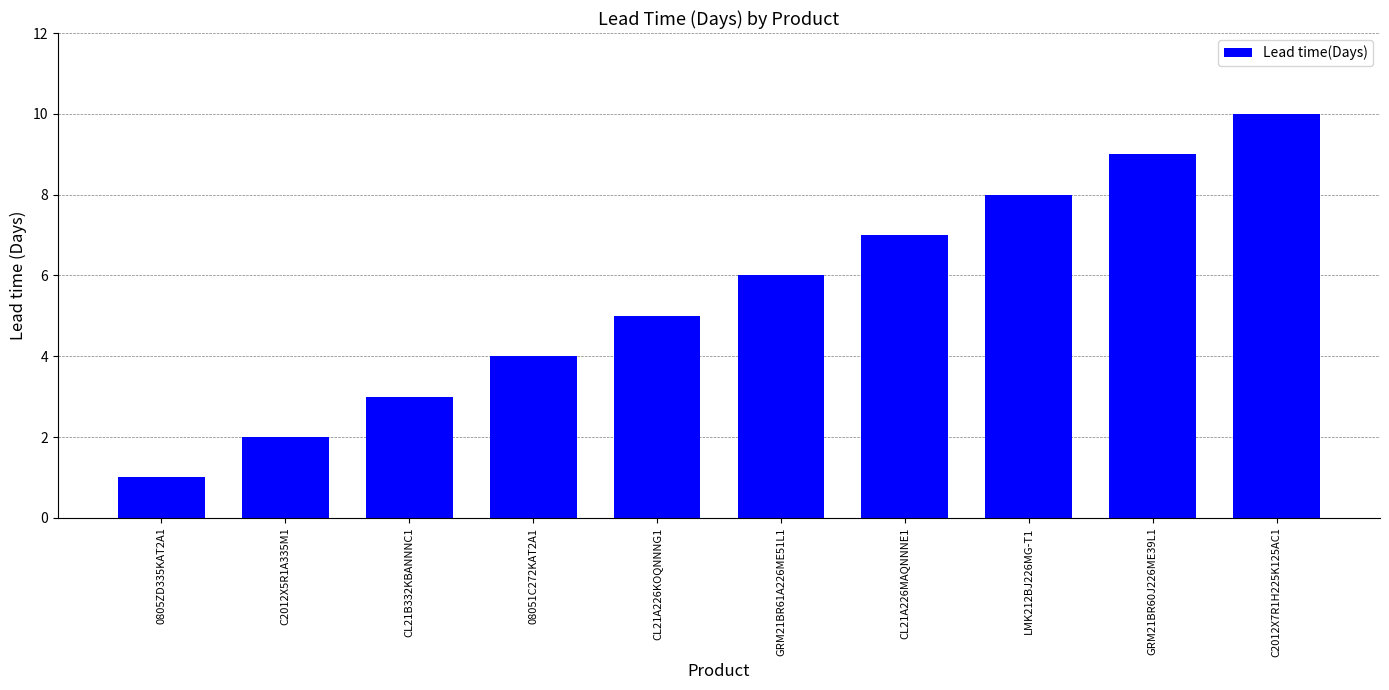

The value at GRM21BR61A226ME51L1 is 10. True or false?

False